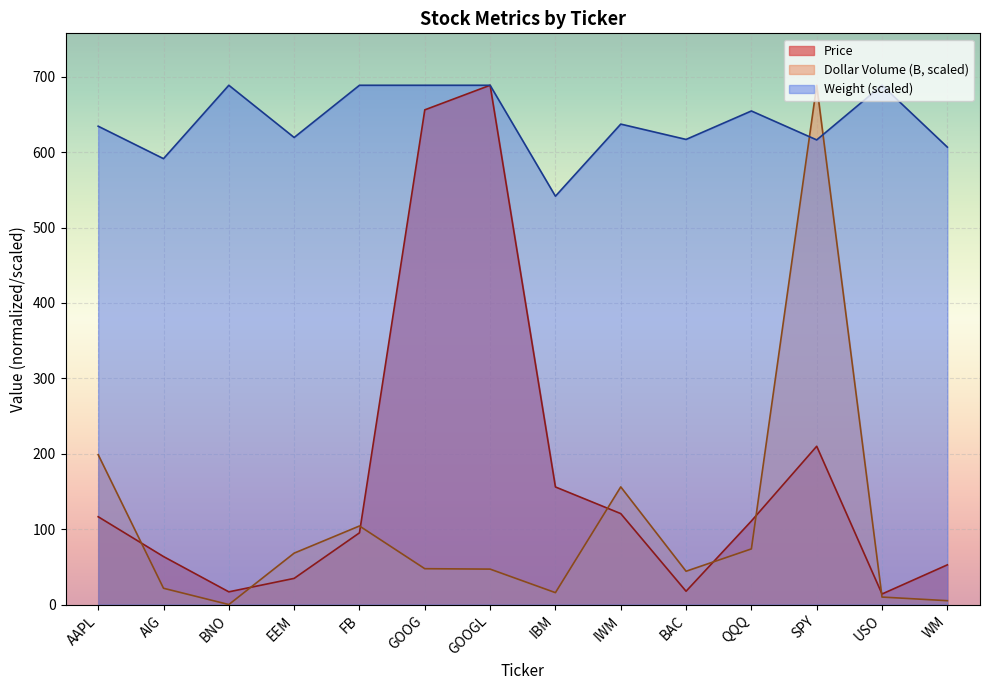

True or false: Weight and Price intersect in this chart.

False